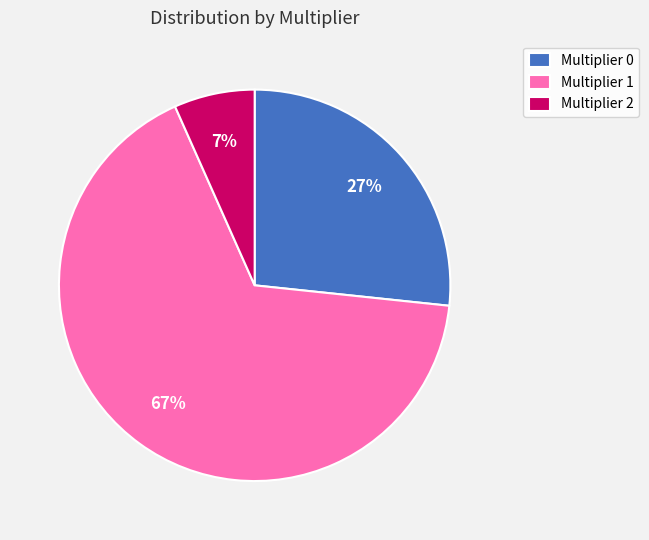

Does Multiplier 0 account for over 50% of the chart?

No